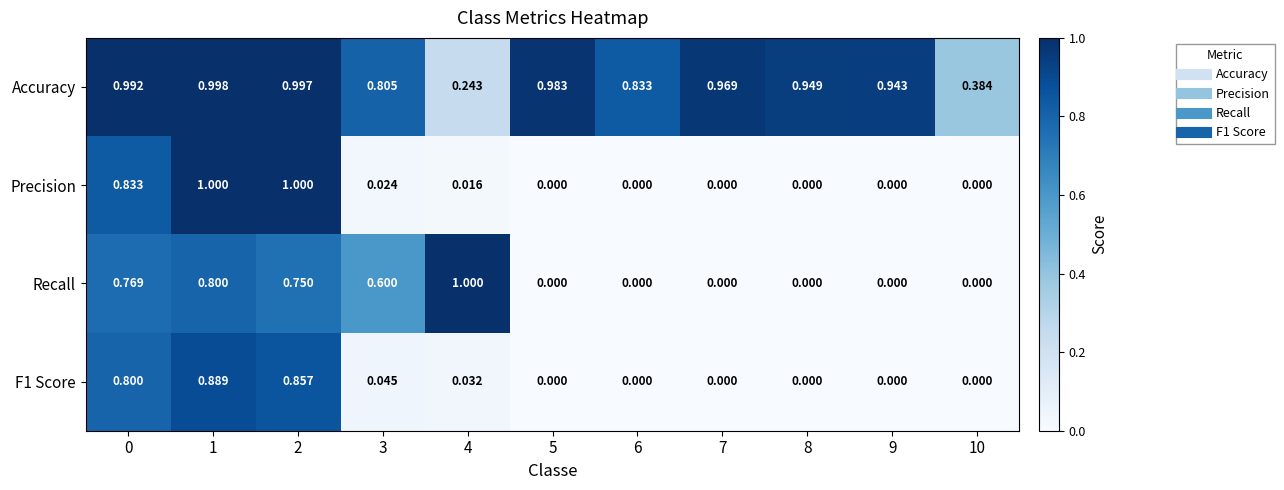

Is the value of Recall at 8 greater than the value of Accuracy at 3?

No